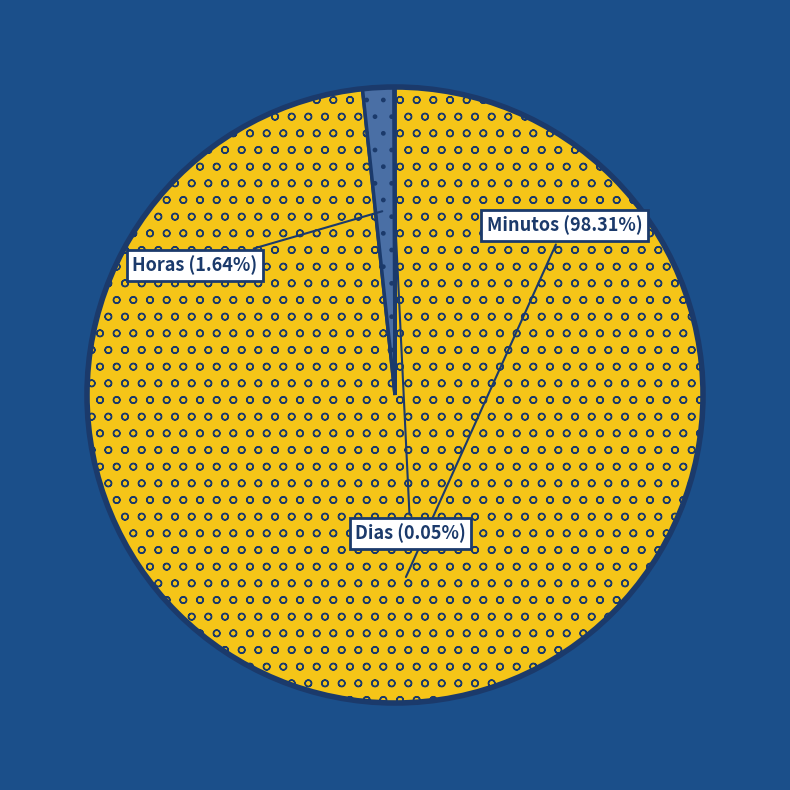

Which slice is the largest?

Minutos